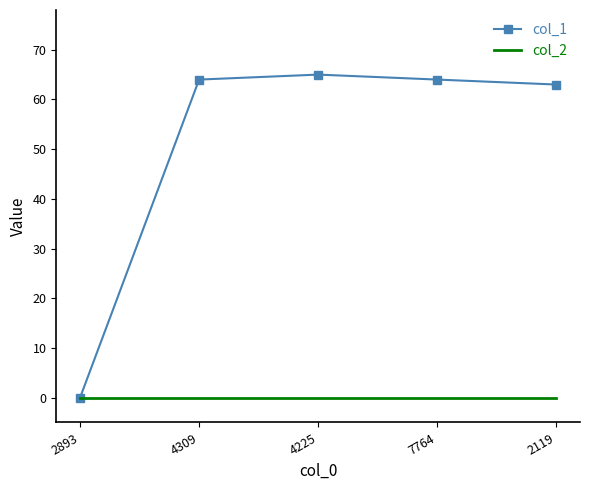

What is the total value across all series at 4225?

65